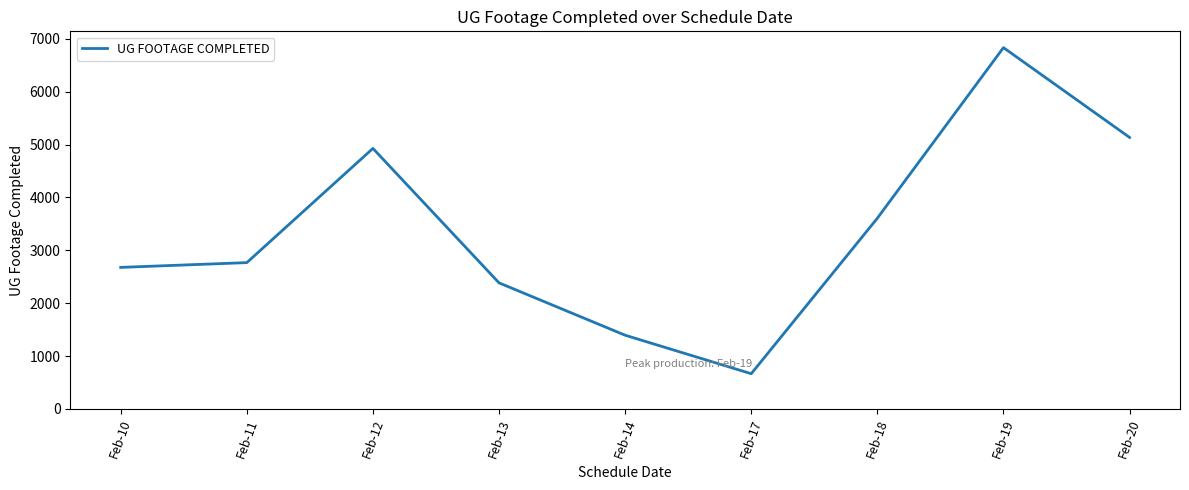

Is it true that the value at Feb-11 is 3786?

False